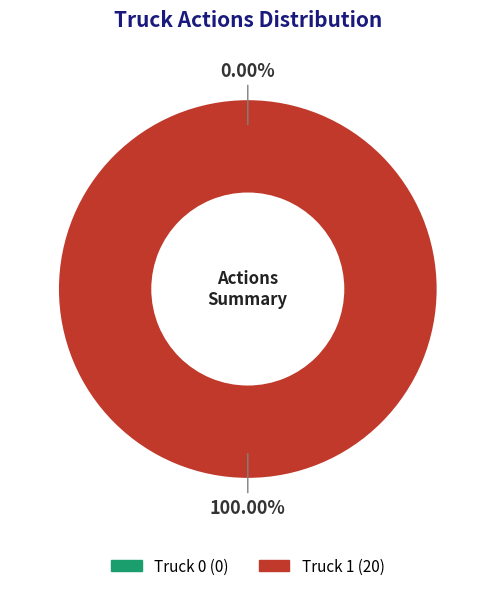

To the nearest percent, what is the difference between the largest and smallest slice percentages?

100%